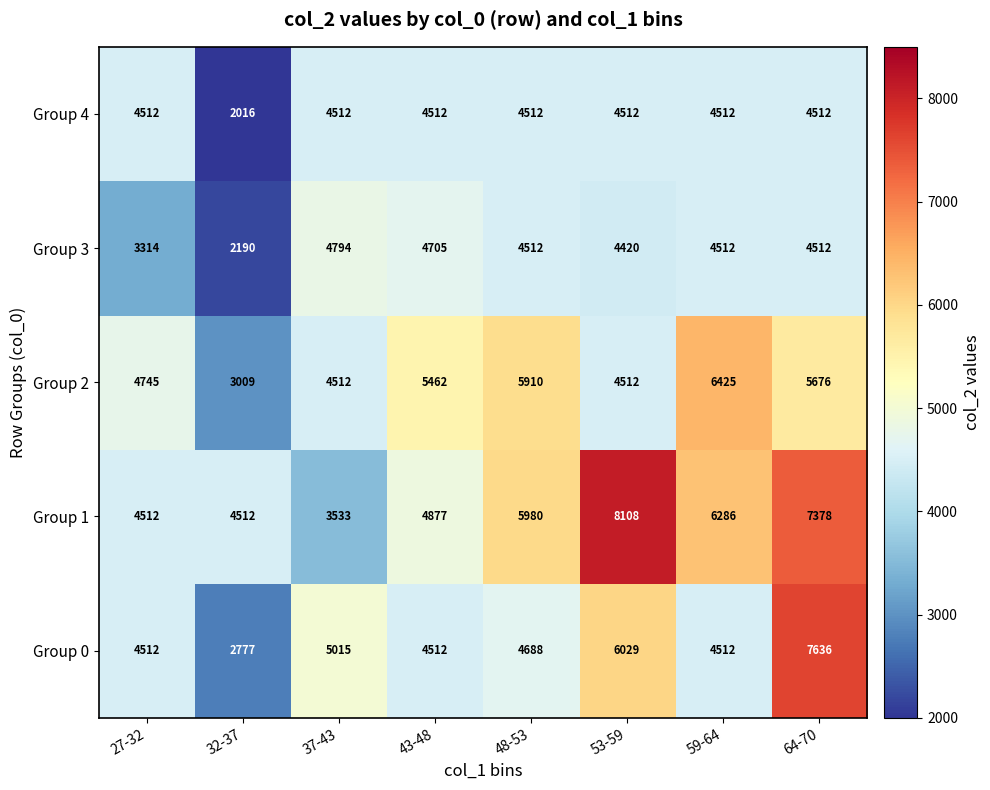

Rank the series at 32-37 from highest to lowest value.

Group 1, Group 2, Group 0, Group 3, Group 4